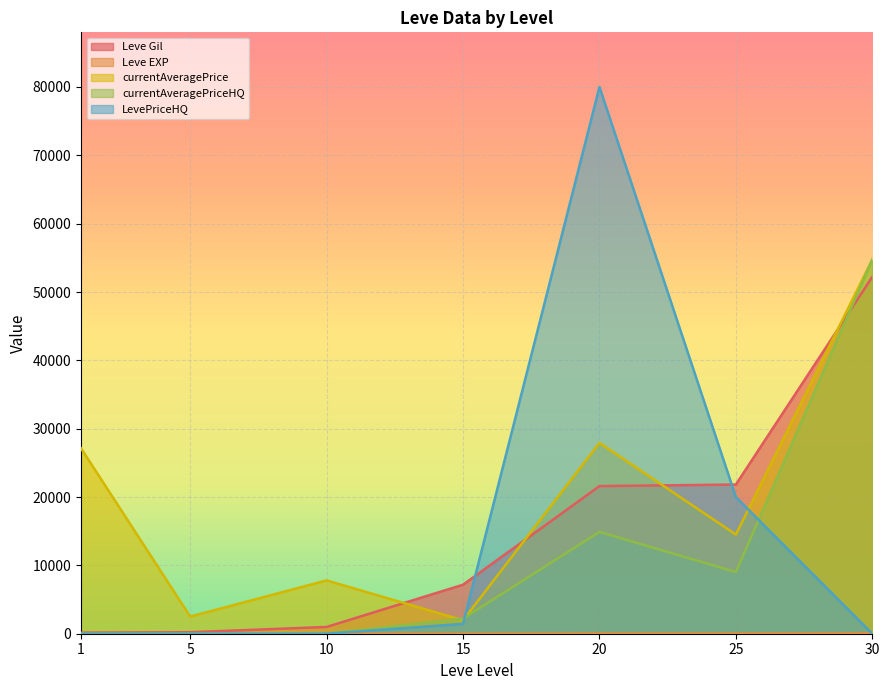

At 15, list the series in order from largest to smallest.

Leve Gil, currentAveragePriceHQ, currentAveragePrice, LevePriceHQ, Leve EXP